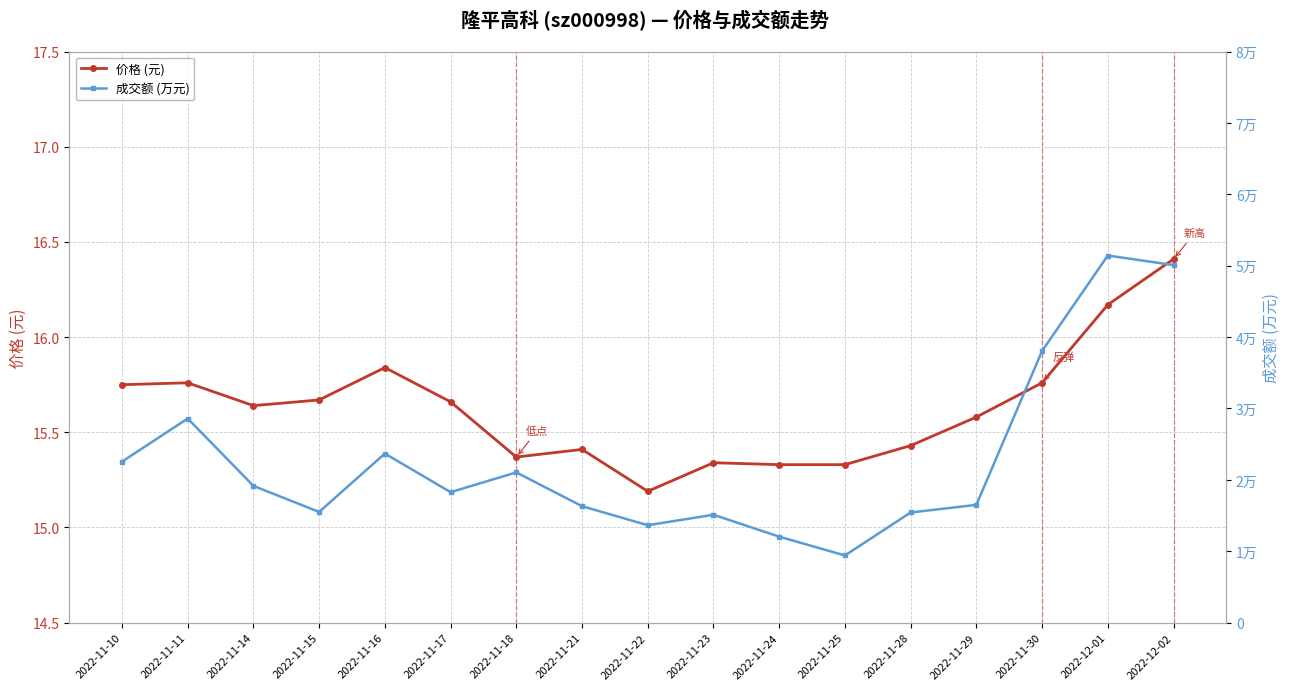

At which category is the sum across all series the highest?

2022-12-01